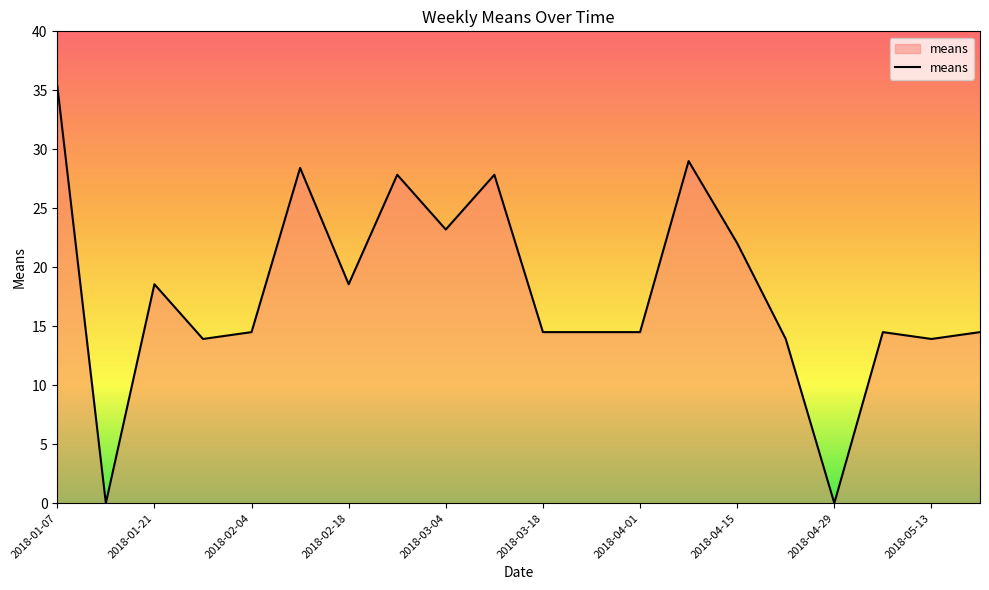

What is the maximum value shown in the chart?

35.4